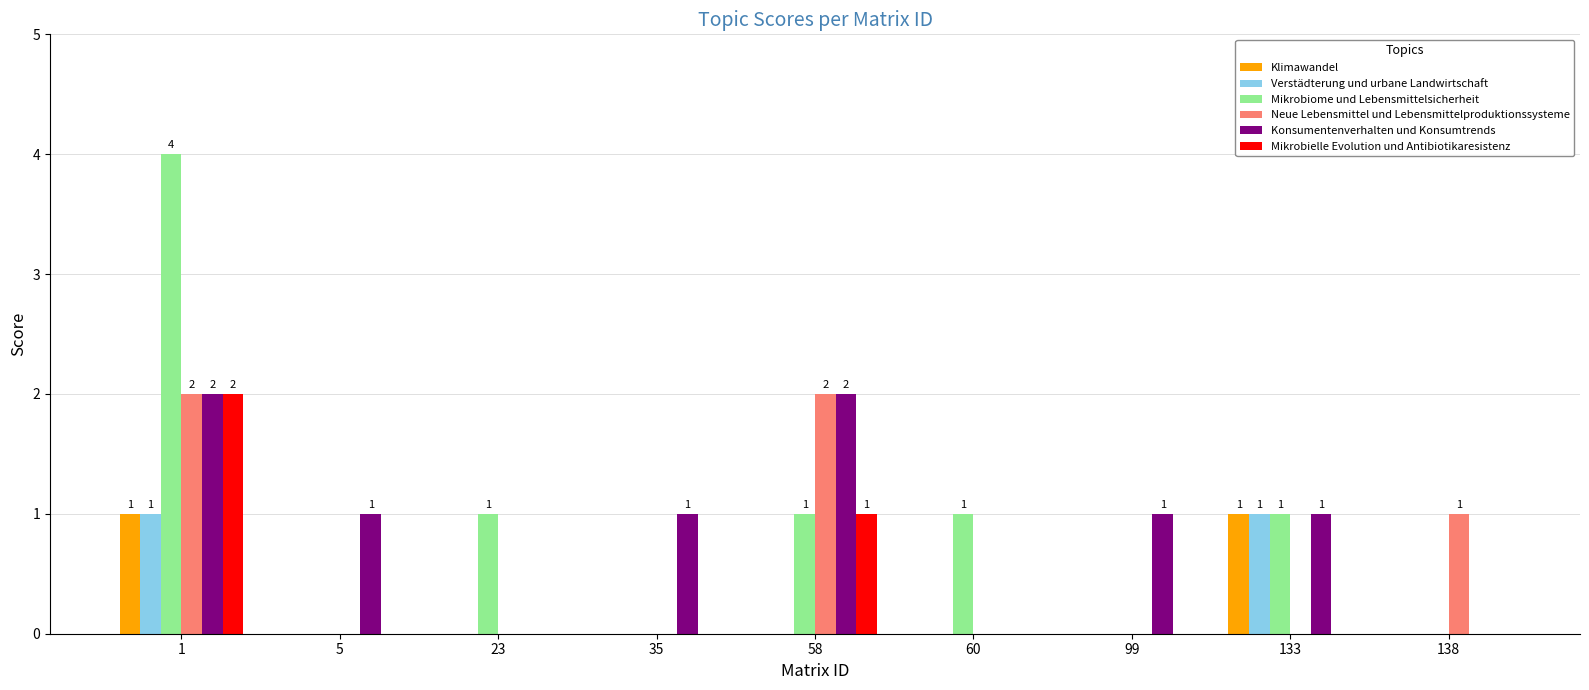

Is it true that Mikrobielle Evolution und Antibiotikaresistenz equals 0 at 5?

True